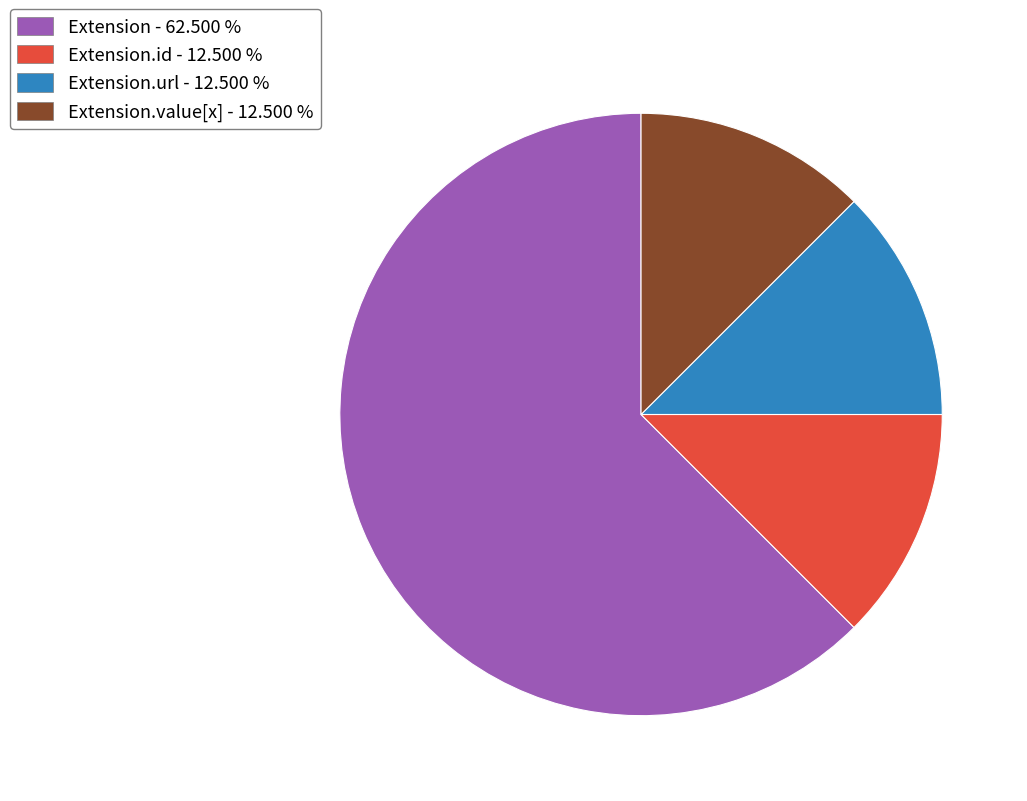

Is there any slice that represents more than half of the pie?

Yes